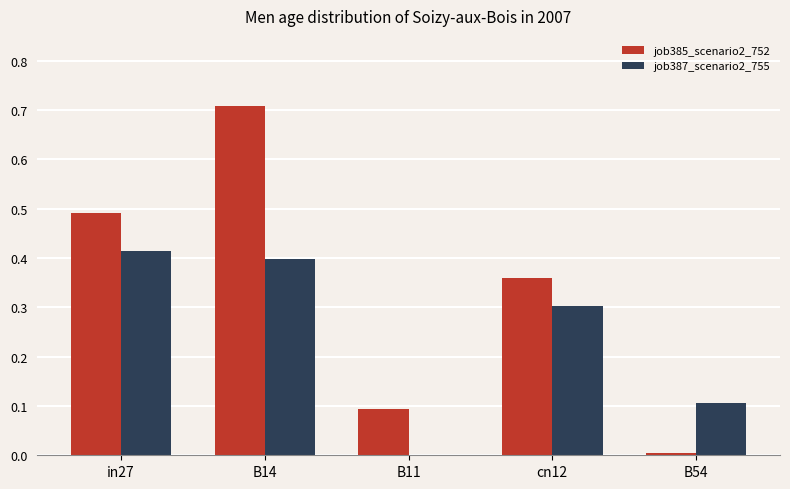

Which series has the largest range (max minus min)?

job385_scenario2_752